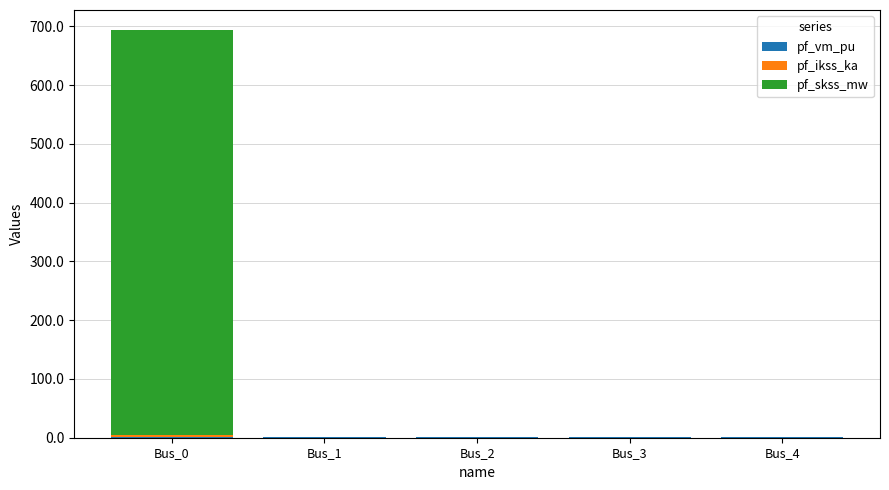

At which category is the sum across all series the highest?

Bus_0